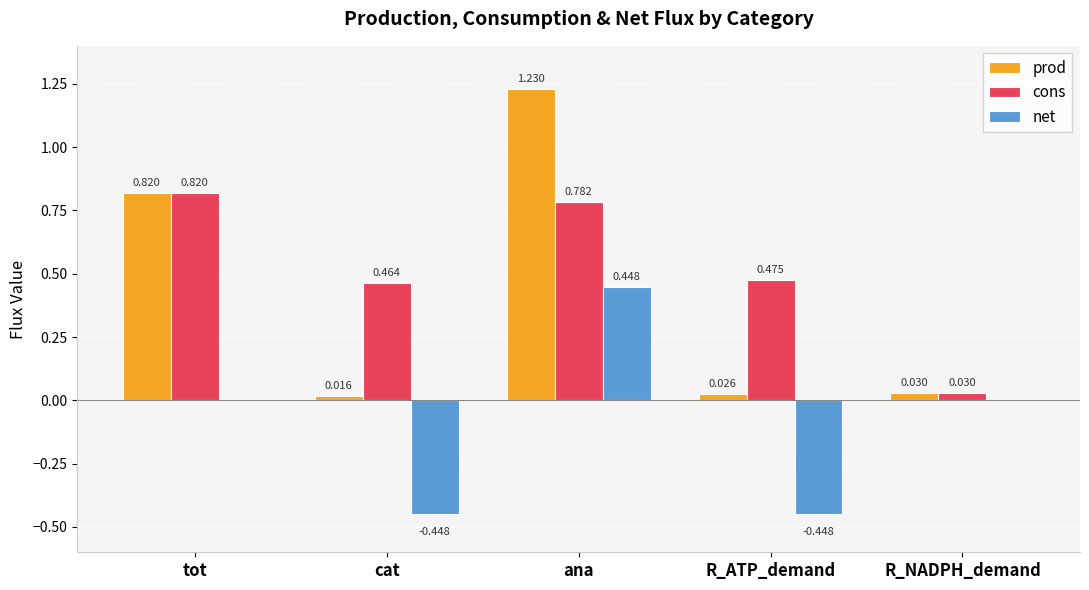

Is the value of net at tot greater than the value of cons at R_NADPH_demand?

No